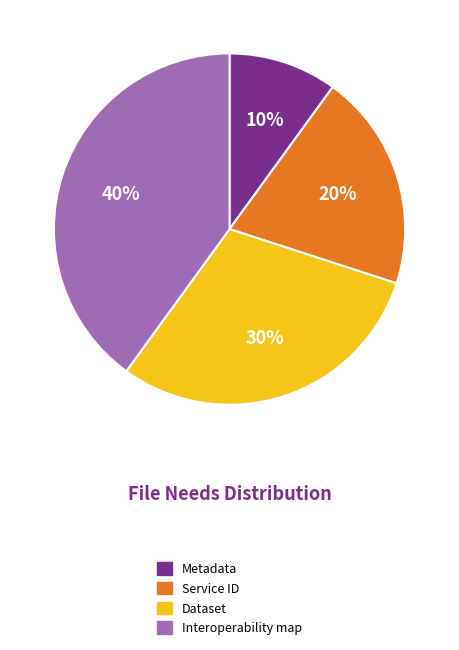

Is it true that Service ID is 15% of the pie?

False